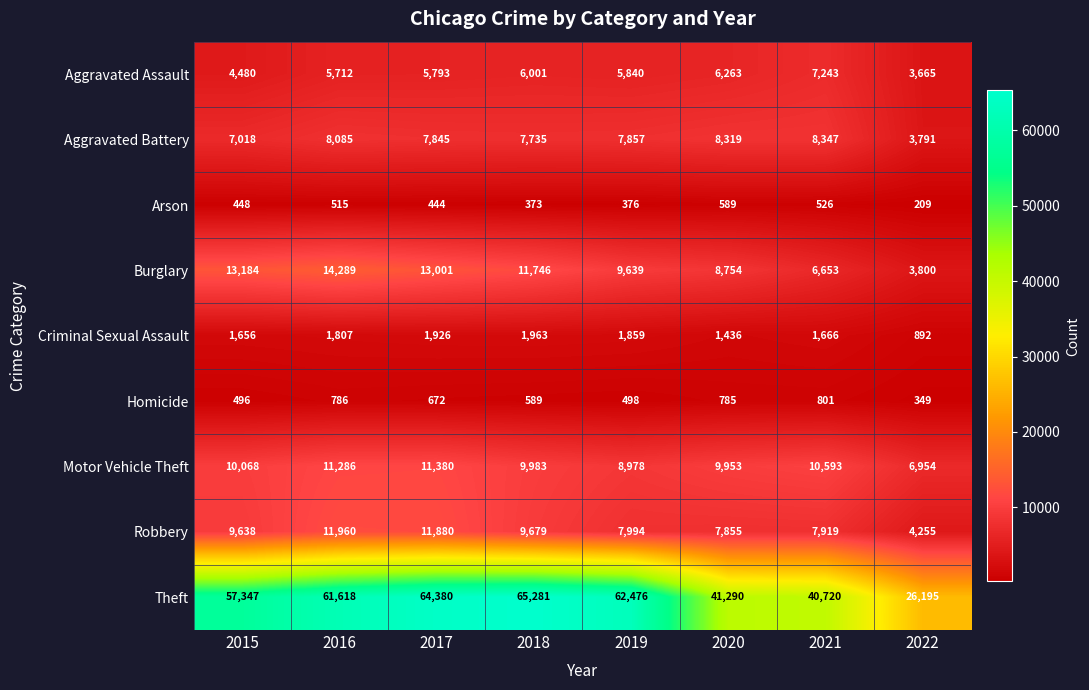

What is the sum of all Aggravated Assault values?

44997